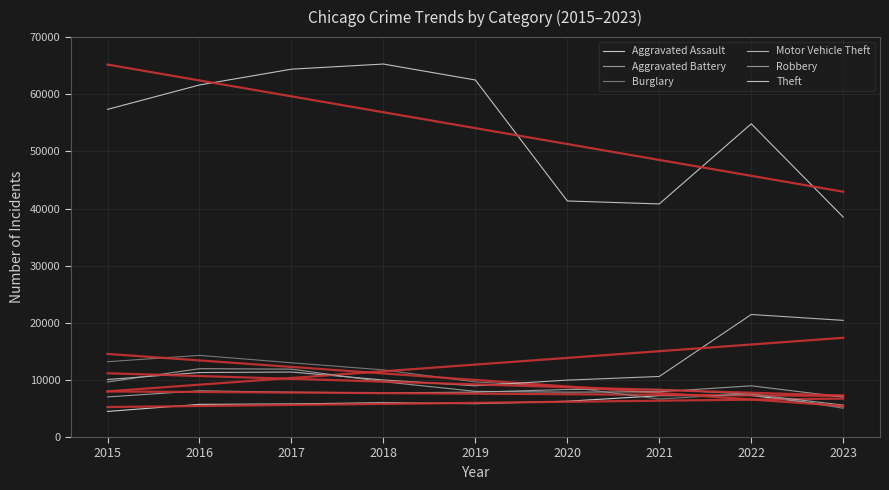

How many intersections are there between Robbery and Motor Vehicle Theft?

2